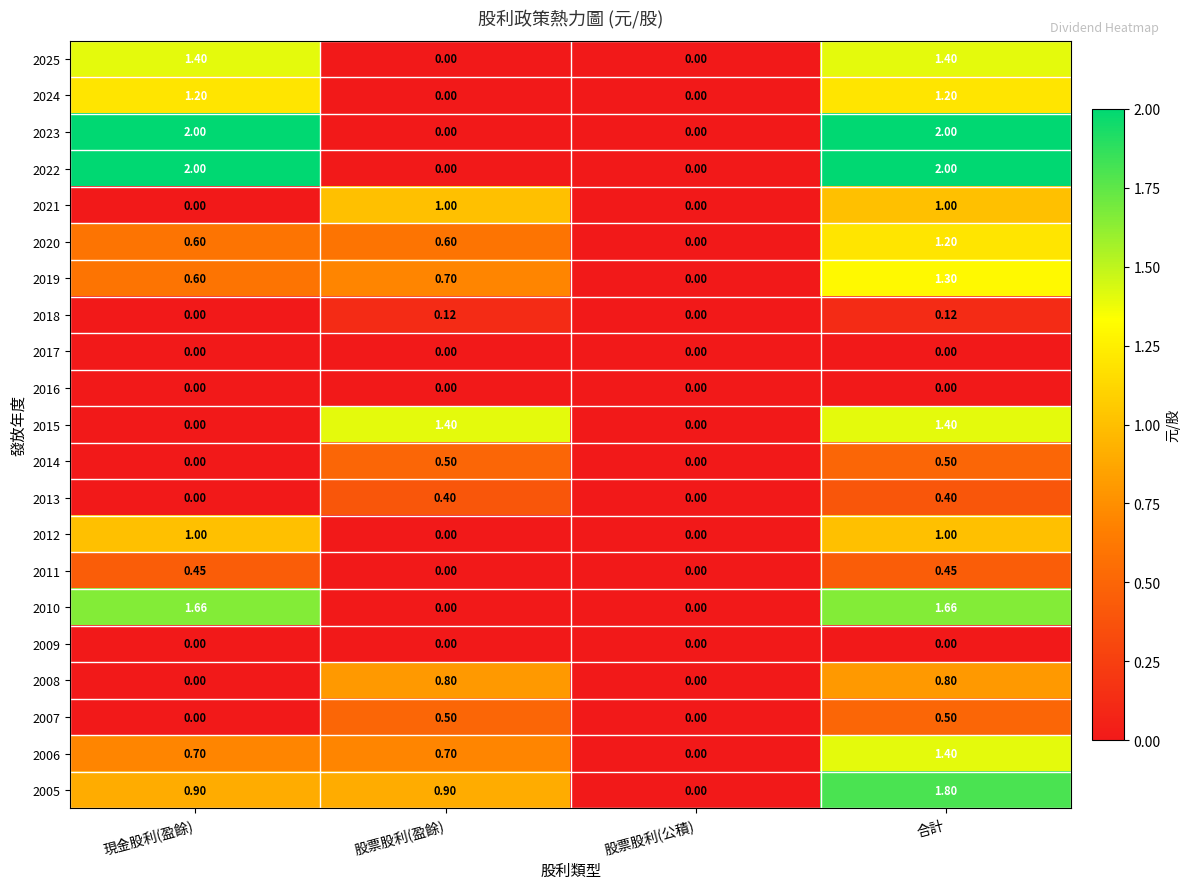

Where does the 2024 series first go above 1?

現金股利(盈餘)